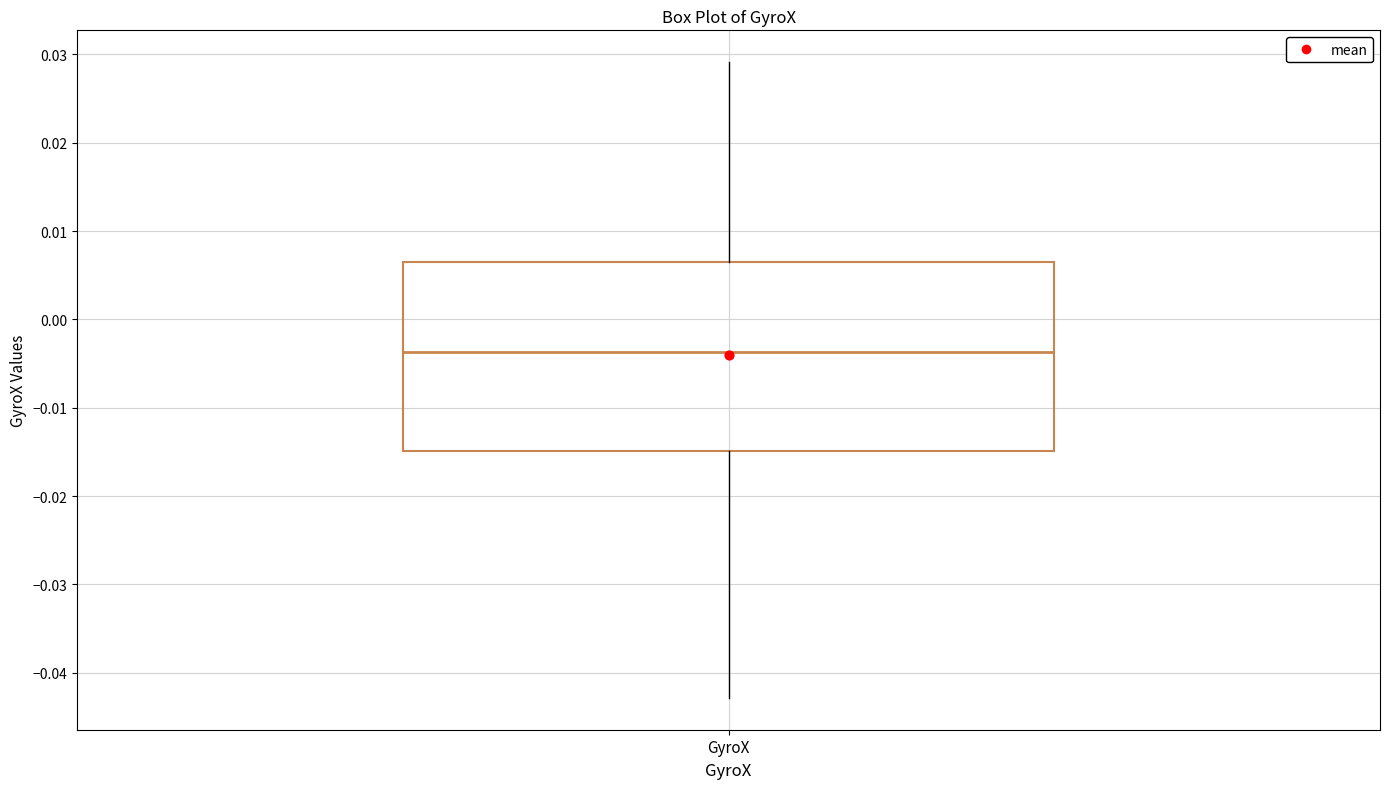

Read this box plot against the y-axis: the position of the median line, the range covered by the box, and the ends of both whiskers. The values are not printed on the chart, so give them approximately, as read against the axis.

median -0.004, box -0.015 to 0.006, whiskers -0.043 to 0.029